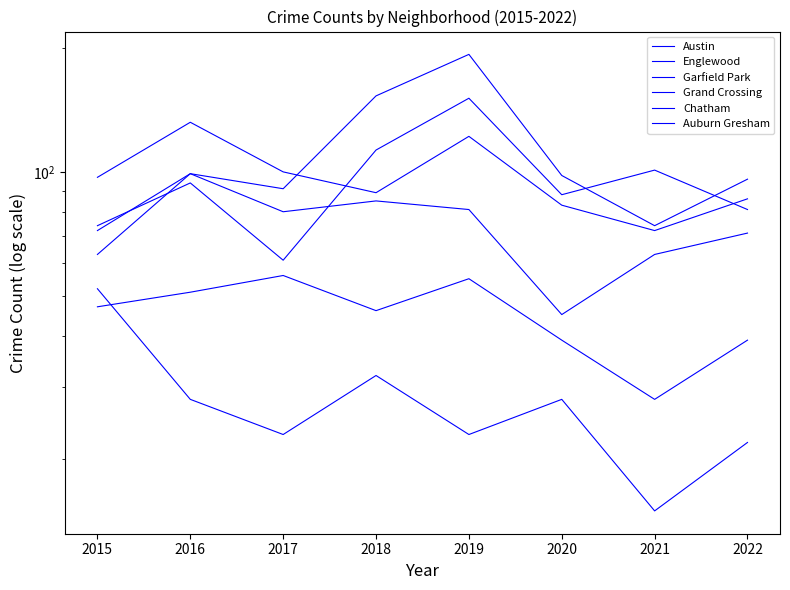

Which category has the lowest value in the Grand Crossing series?

2020